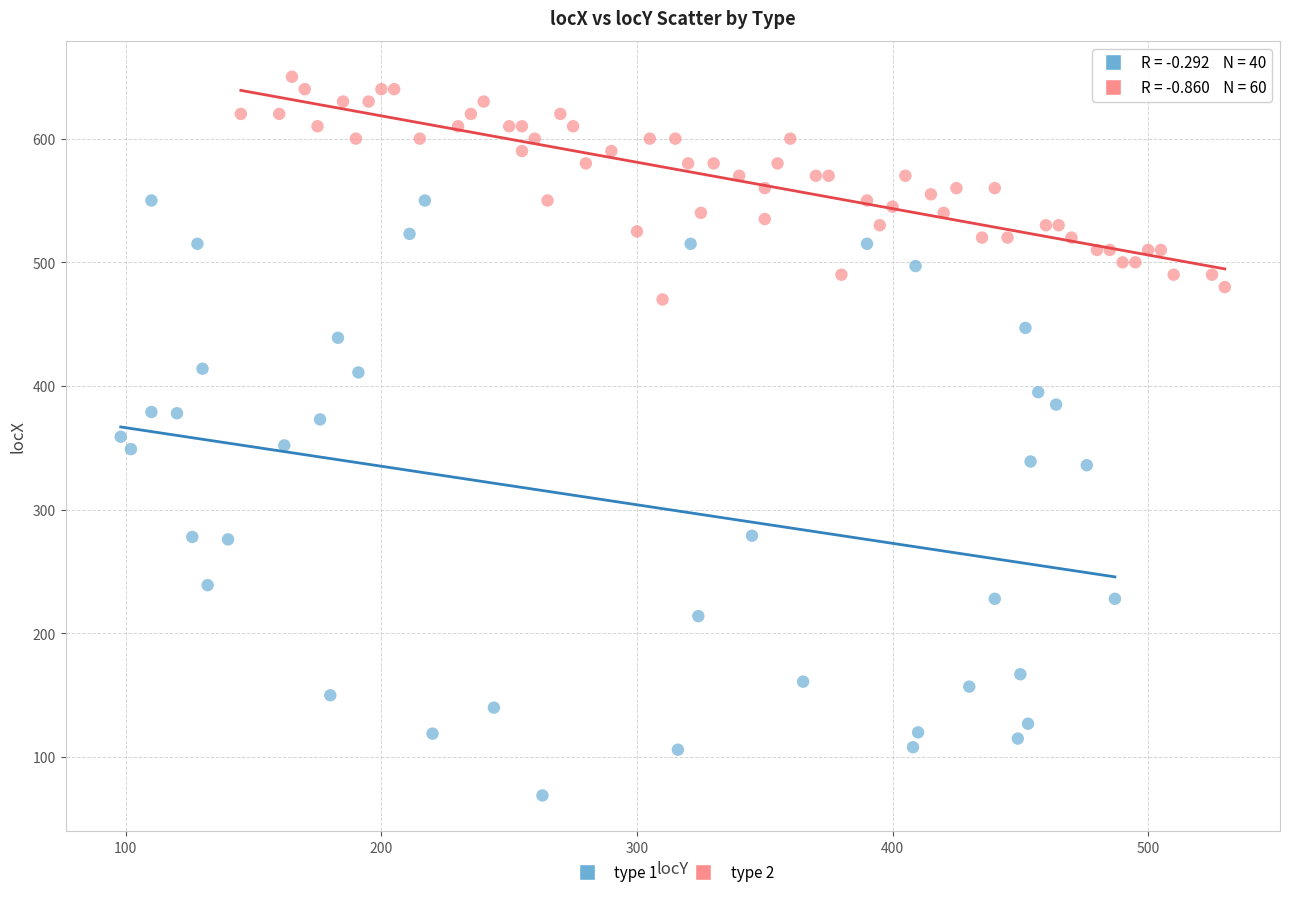

Which series has the widest spread of Y values?

type 1